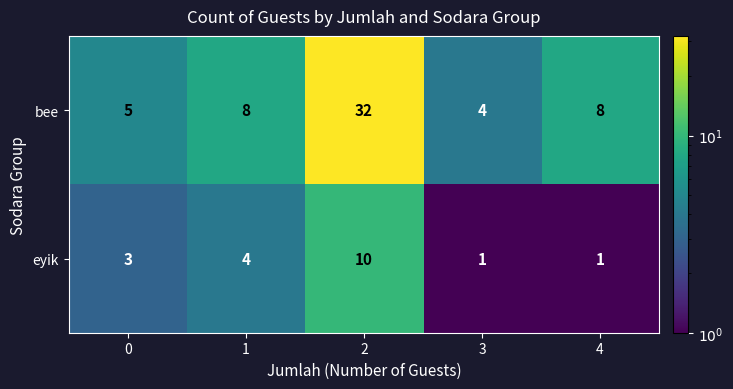

Rank the series at 1 from lowest to highest value.

eyik, bee